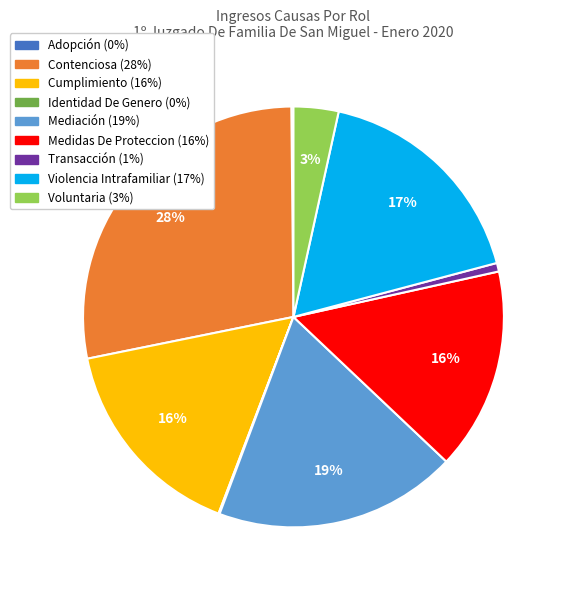

To the nearest percent, what is the difference between the largest and smallest slice percentages?

28%